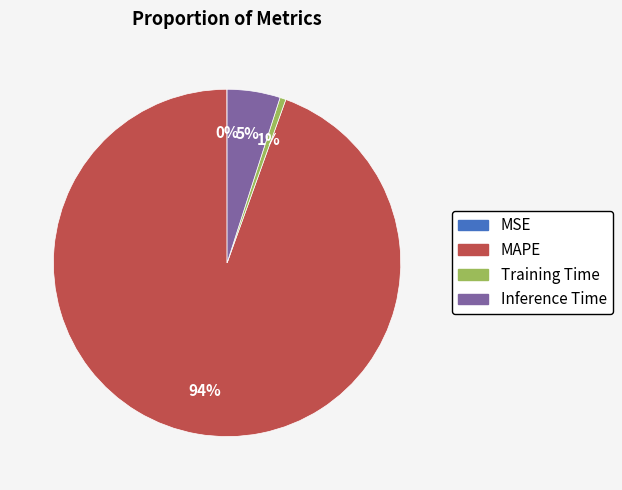

Approximately how many times larger is the value at Inference Time compared to MAPE?

0.1